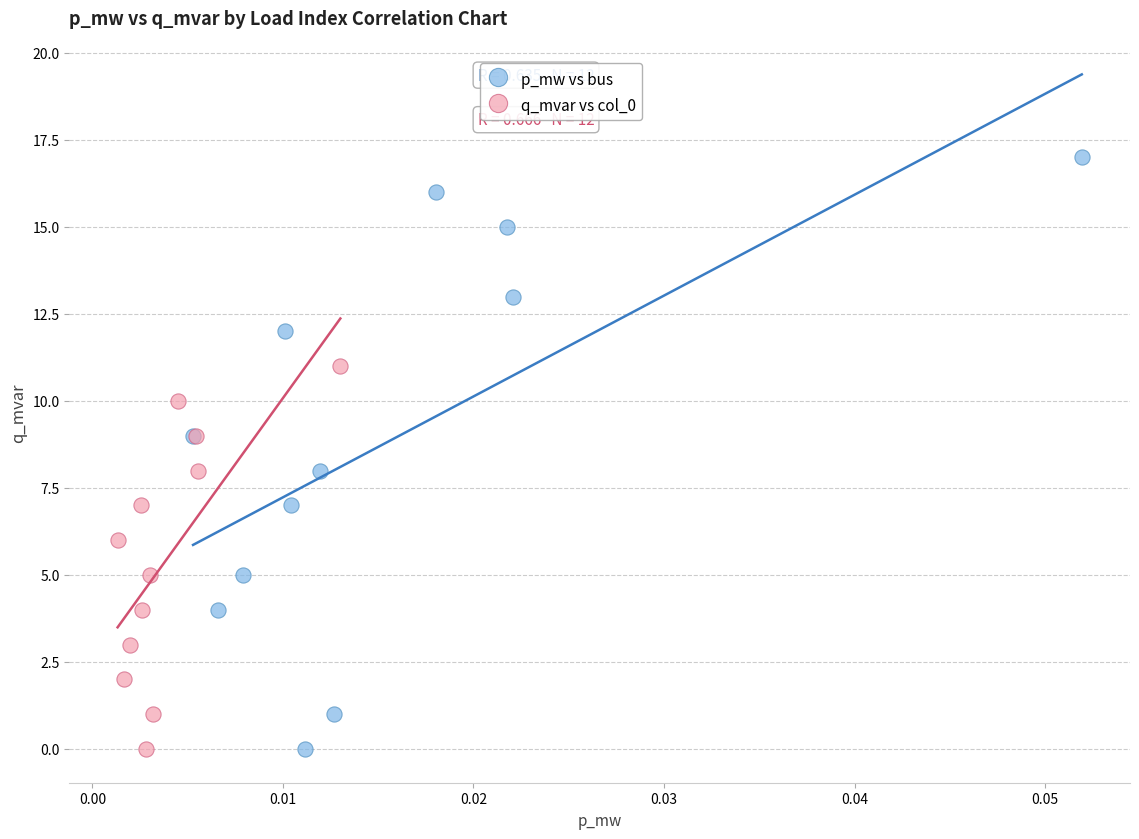

Which series has the widest spread of Y values?

p_mw vs bus